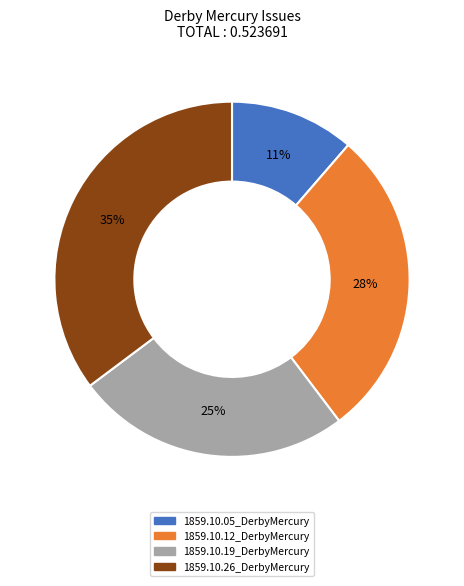

Does 1859.10.19_DerbyMercury account for over 50% of the chart?

No